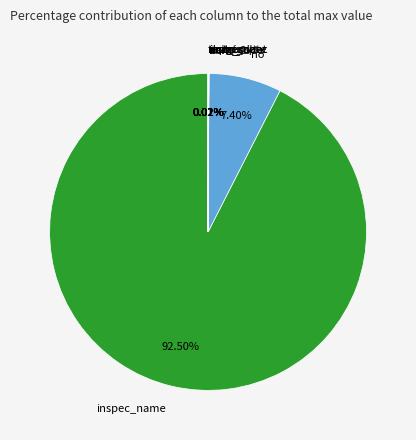

Is there any slice that represents more than half of the pie?

Yes